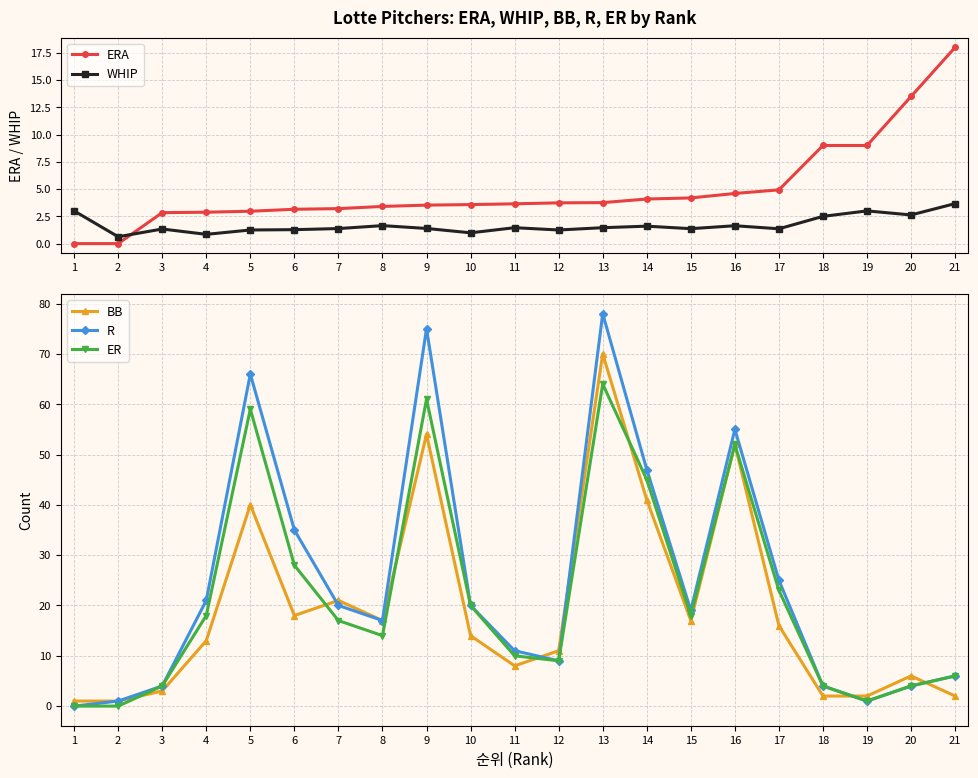

Rank the series at 6 from highest to lowest value.

R, ER, BB, ERA, WHIP